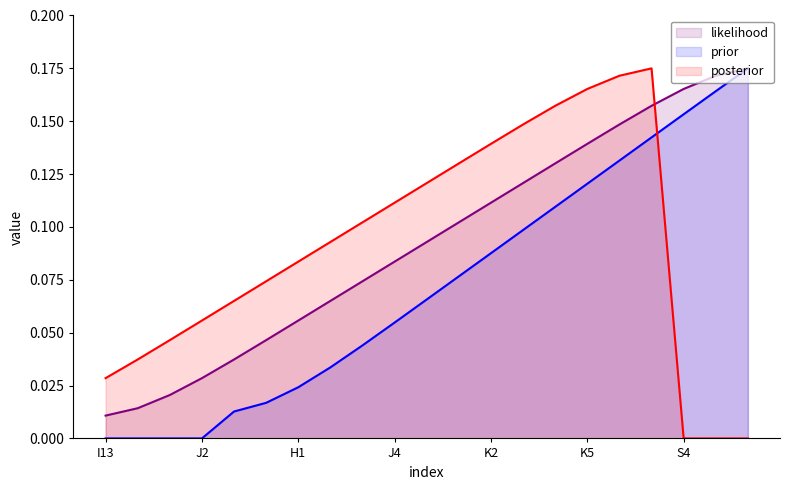

True or false: the data has more than 0 interior local peaks.

False